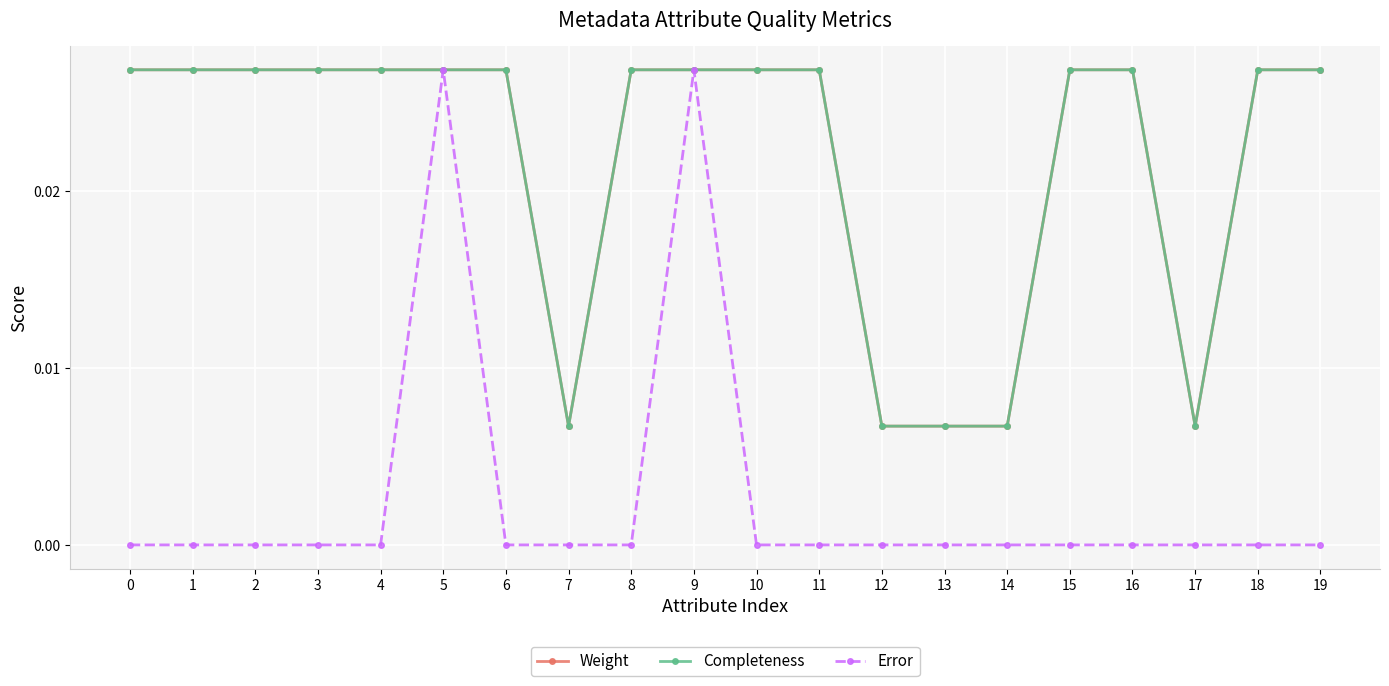

How many series are shown in this chart?

3